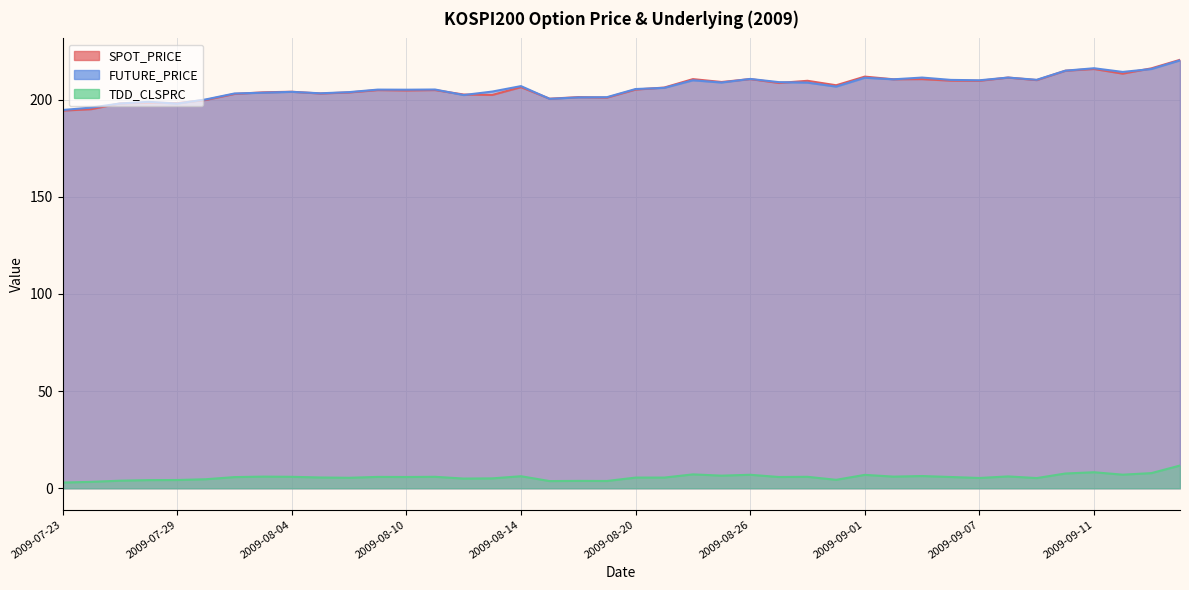

What is the label of the 12th point from the right?

2009-09-01